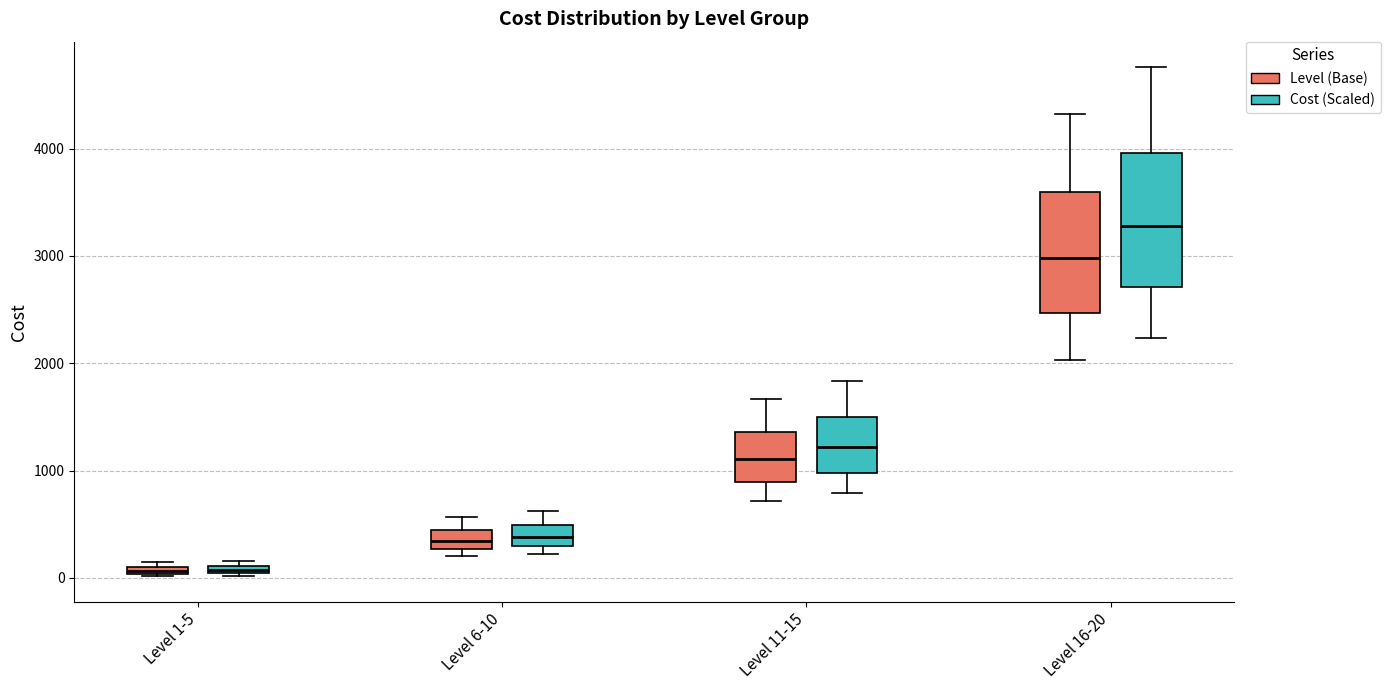

Which box's median line is the highest?

Level 16-20 (Cost (Scaled))